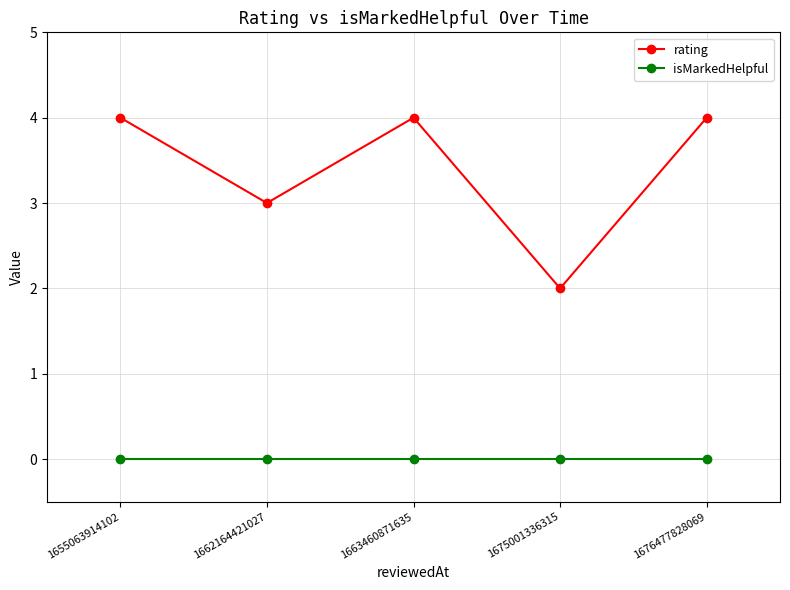

The value of rating at 1675001336315 is 3. True or false?

False